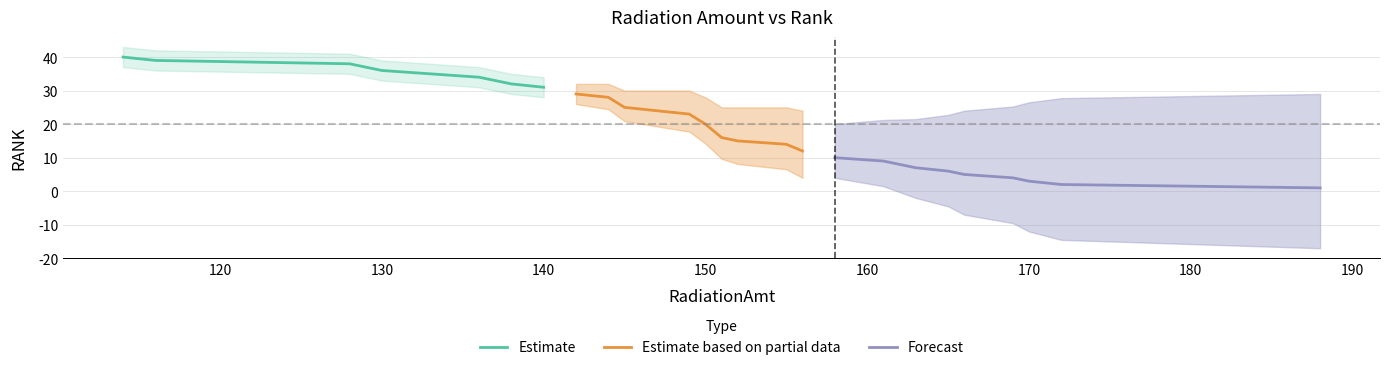

What is the change in value from 133 to 165?

-29